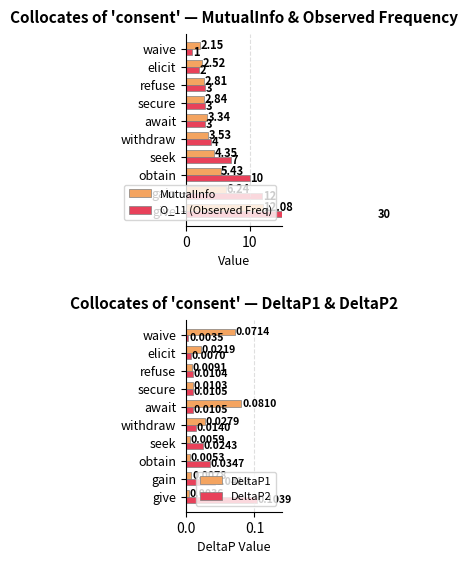

Is the value of DeltaP1 at await greater than the value of DeltaP2 at secure?

Yes